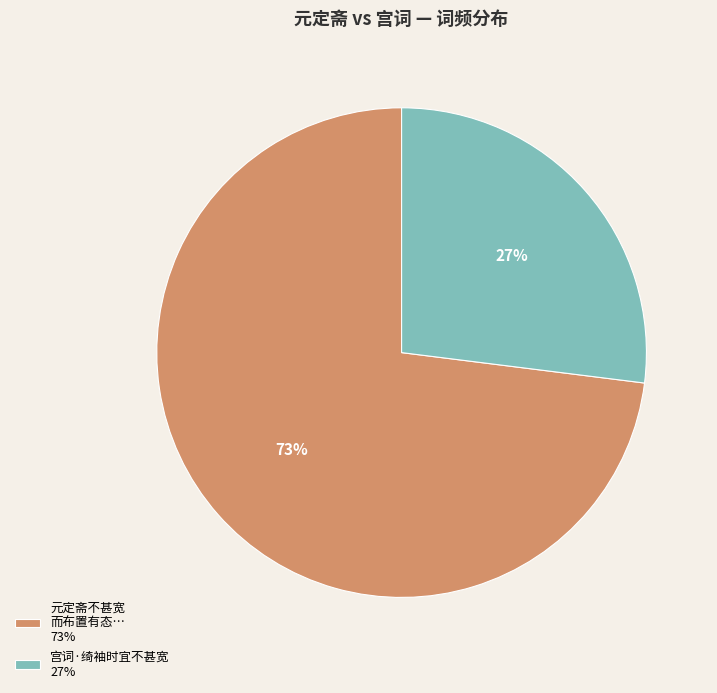

Is the sum of 宫词·绮袖时宜不甚宽 27% and 元定斋不甚宽 而布置有态… 73% greater than half?

Yes